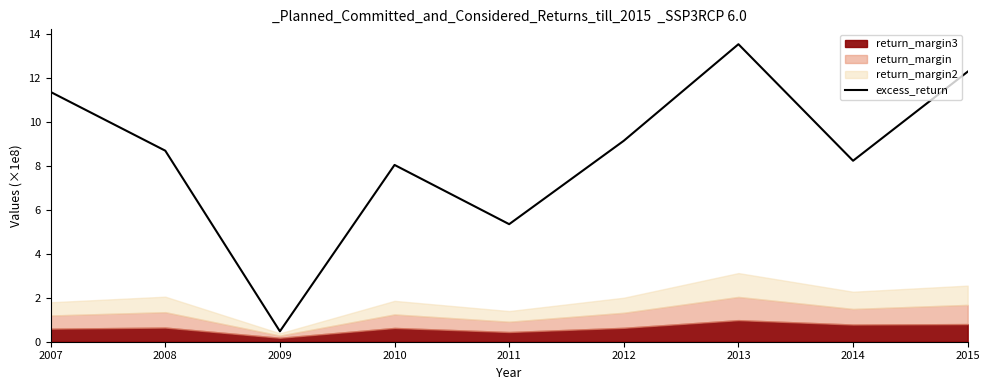

What is the change in value from 2014 to 2015?

+4.1